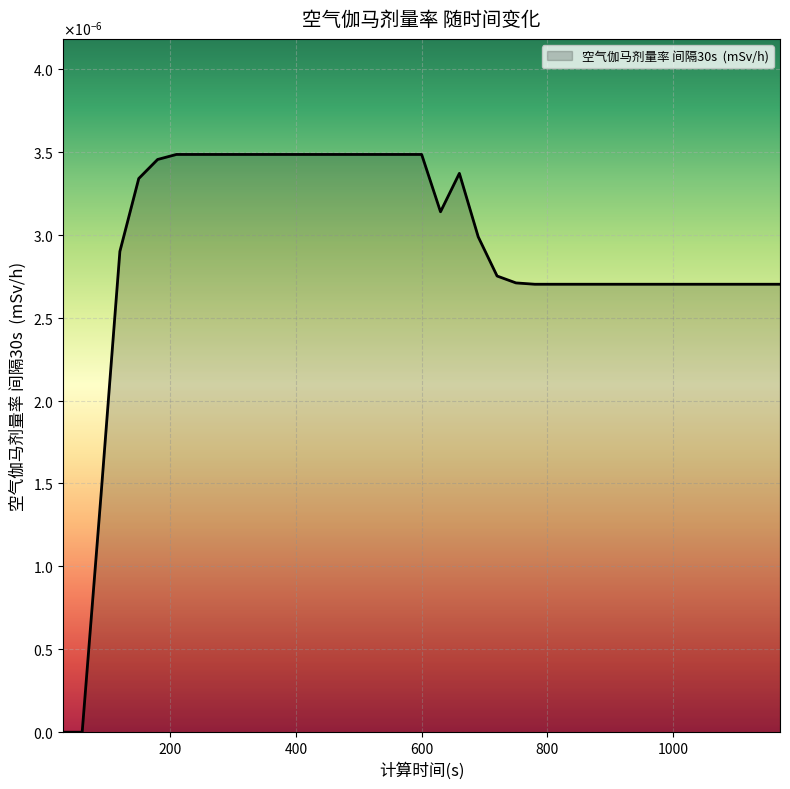

Is this an area chart (filled region under the line)?

Yes